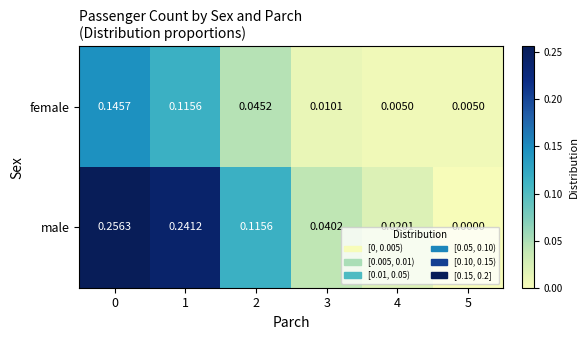

Which series changed the most between 2 and 3?

male